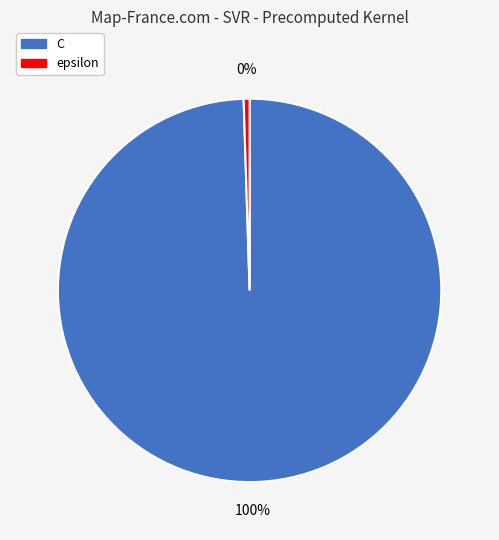

Count the number of slices in the pie.

2